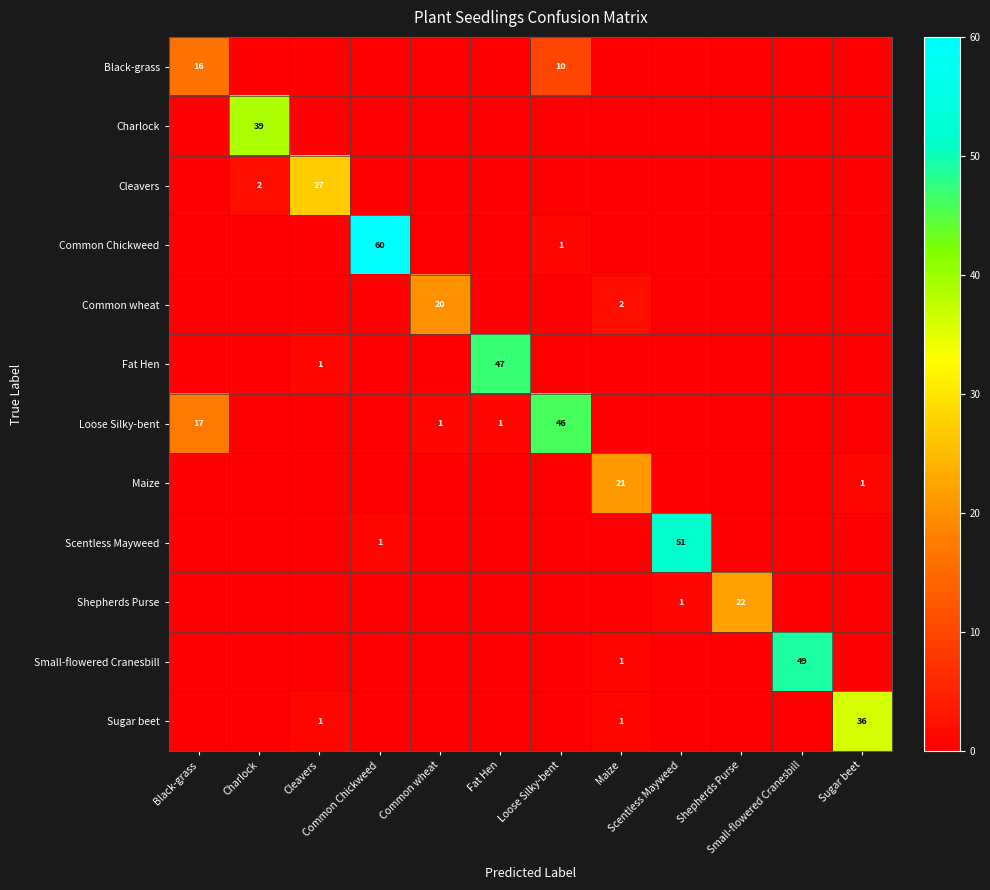

What is the sum of the Sugar beet values at Common wheat and Sugar beet?

36